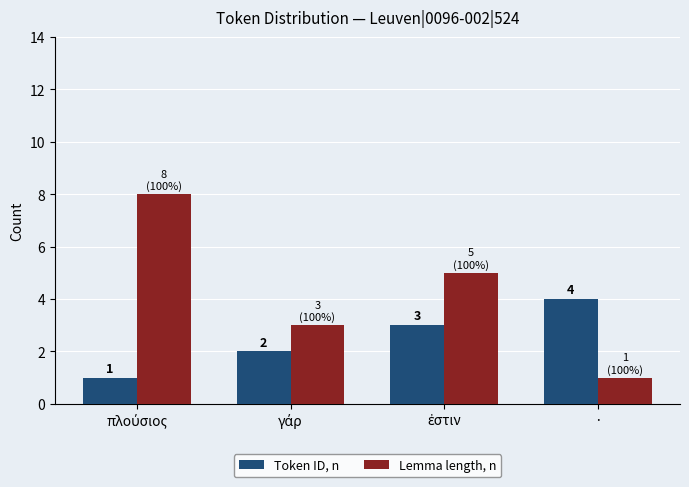

How many values in the Token ID, n series are below 3?

2